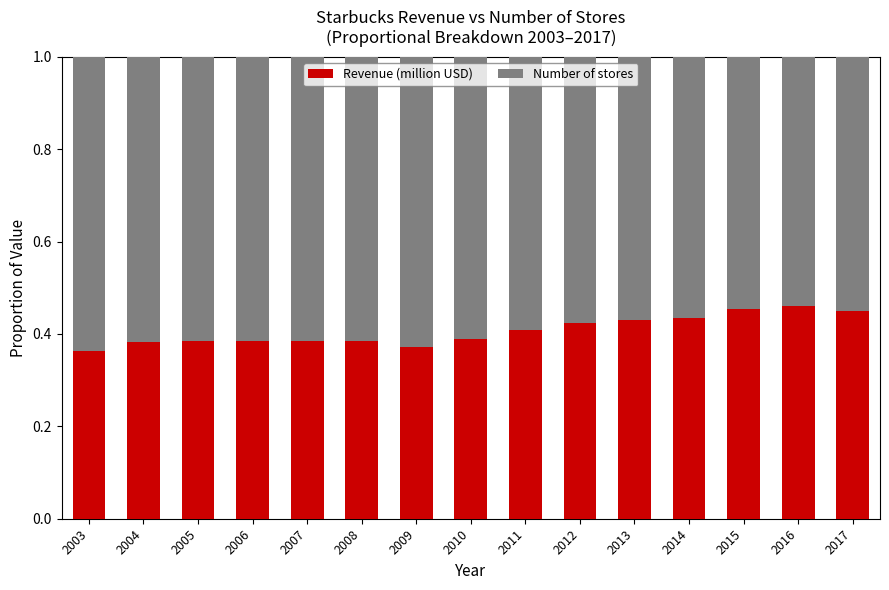

Is it true that Revenue (million USD) equals 0.4 at 2006?

True